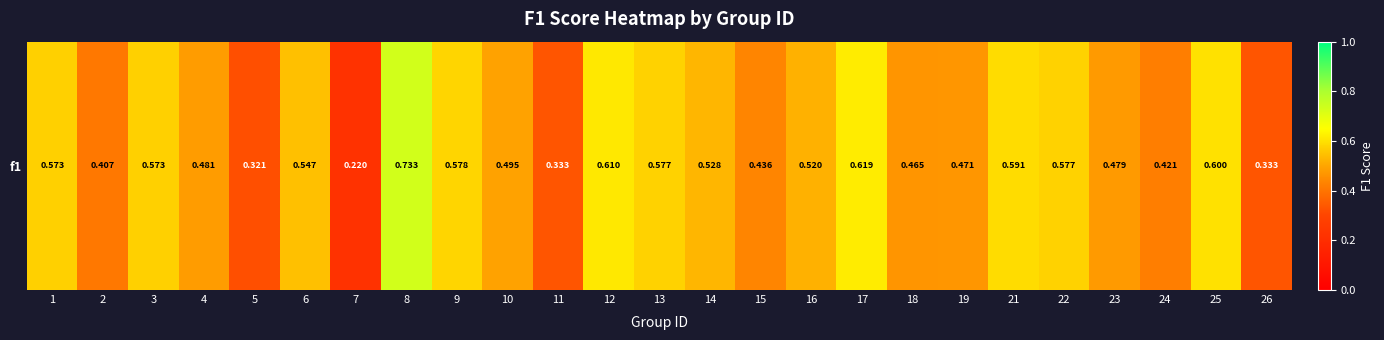

Reading right to left, transcribe all the data shown in this chart.

26=0.3	25=0.6	24=0.4	23=0.5	22=0.6	21=0.6	19=0.5	18=0.5	17=0.6	16=0.5	15=0.4	14=0.5	13=0.6	12=0.6	11=0.3	10=0.5	9=0.6	8=0.7	7=0.2	6=0.5	5=0.3	4=0.5	3=0.6	2=0.4	1=0.6